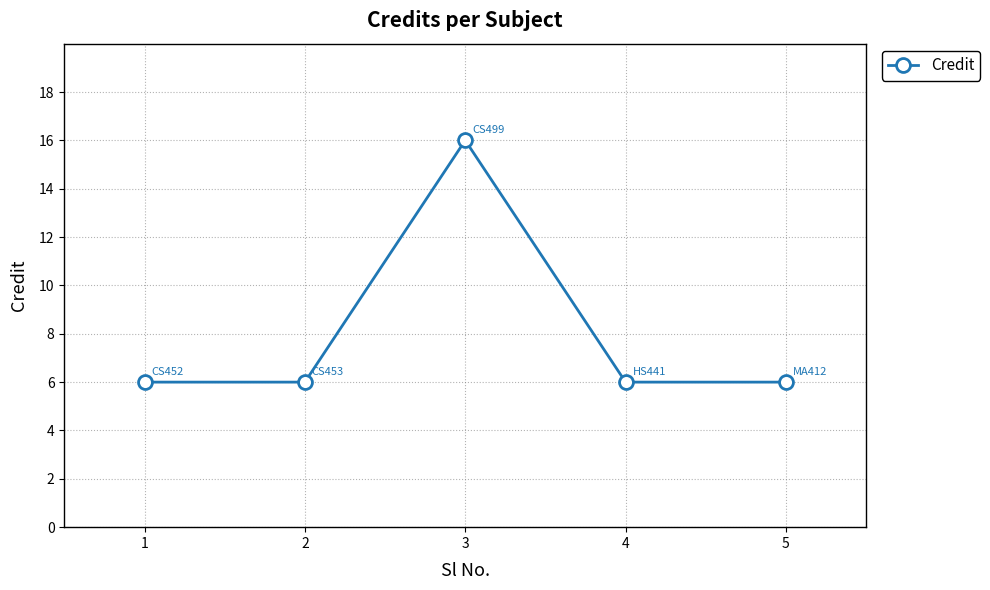

What is the change in value from 2 to 3?

+10